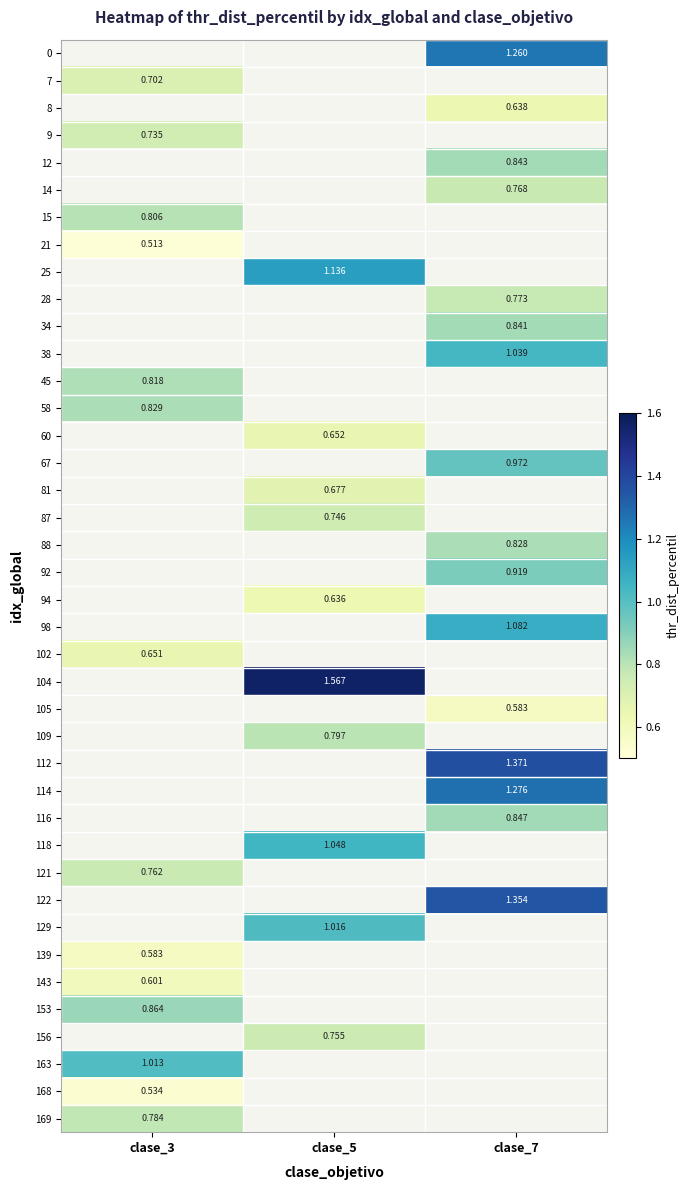

Is it true that 114 equals 1.3 at clase_7?

True